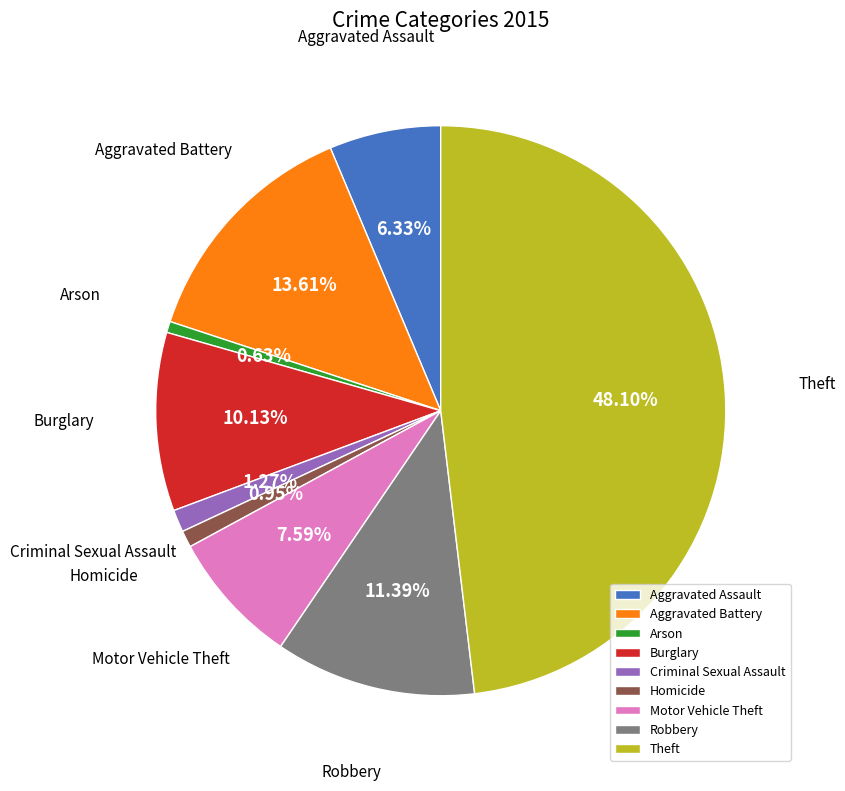

Between Aggravated Assault and Theft, which is larger?

Theft